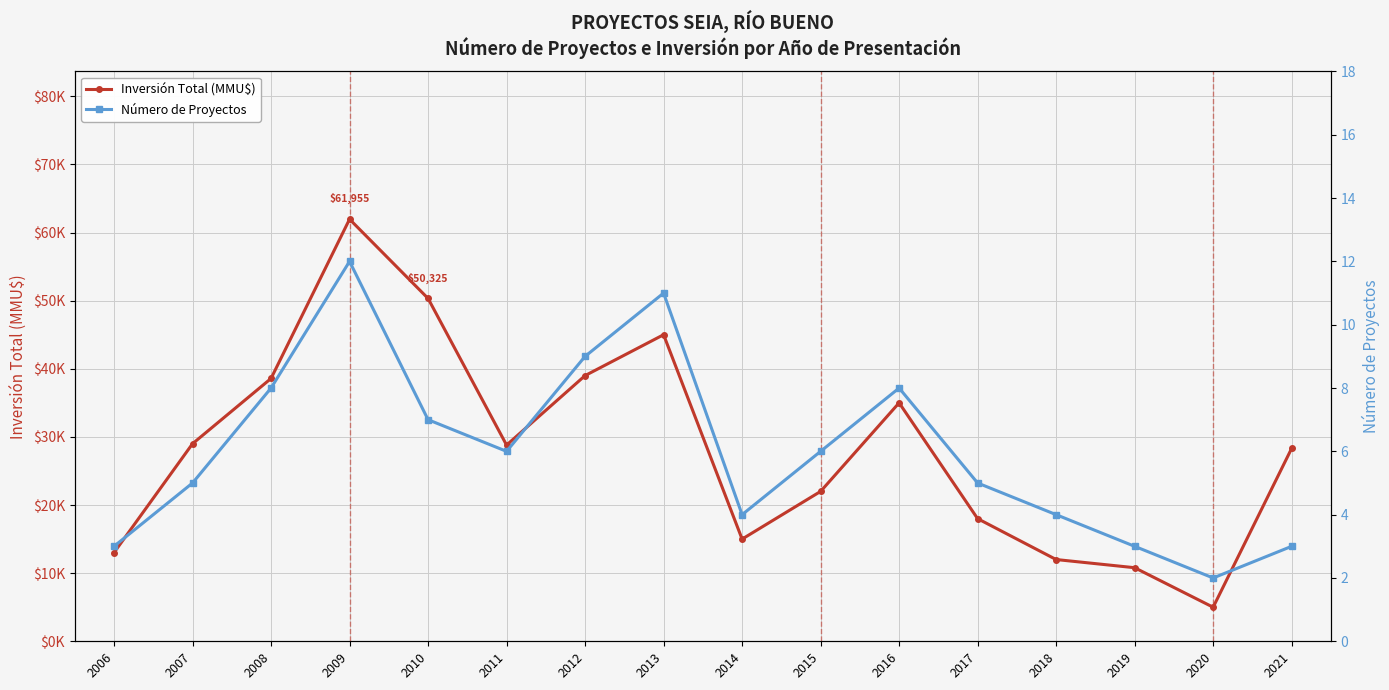

The Inversión Total (MMU$) series shows 12000 at 2018. True or false?

True